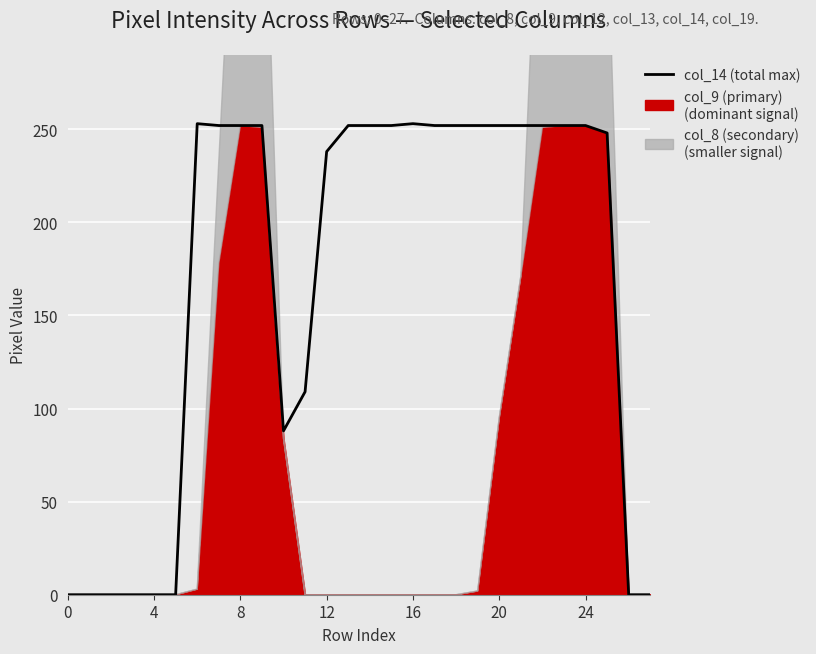

Where is the data nearest to the value 126?

11